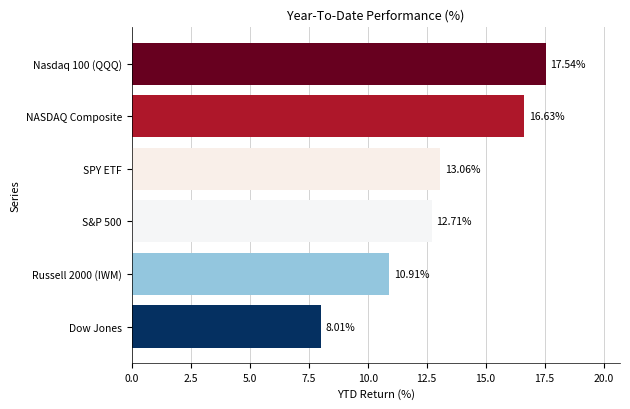

List the labels in order of value, smallest first.

Dow Jones, Russell 2000 (IWM), S&P 500, SPY ETF, NASDAQ Composite, Nasdaq 100 (QQQ)